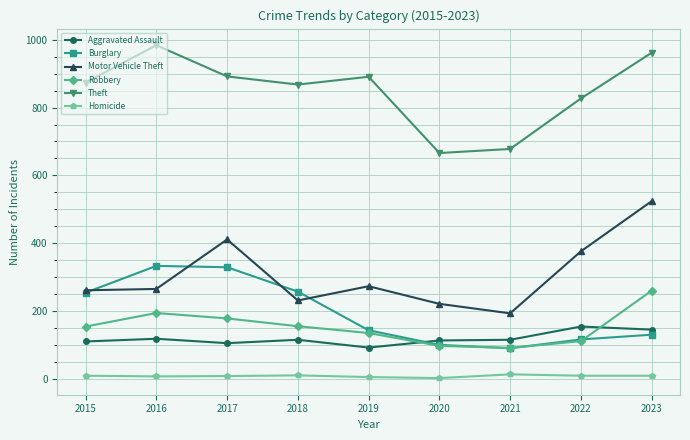

What is the value of the Aggravated Assault point at the 9th from the left?

145